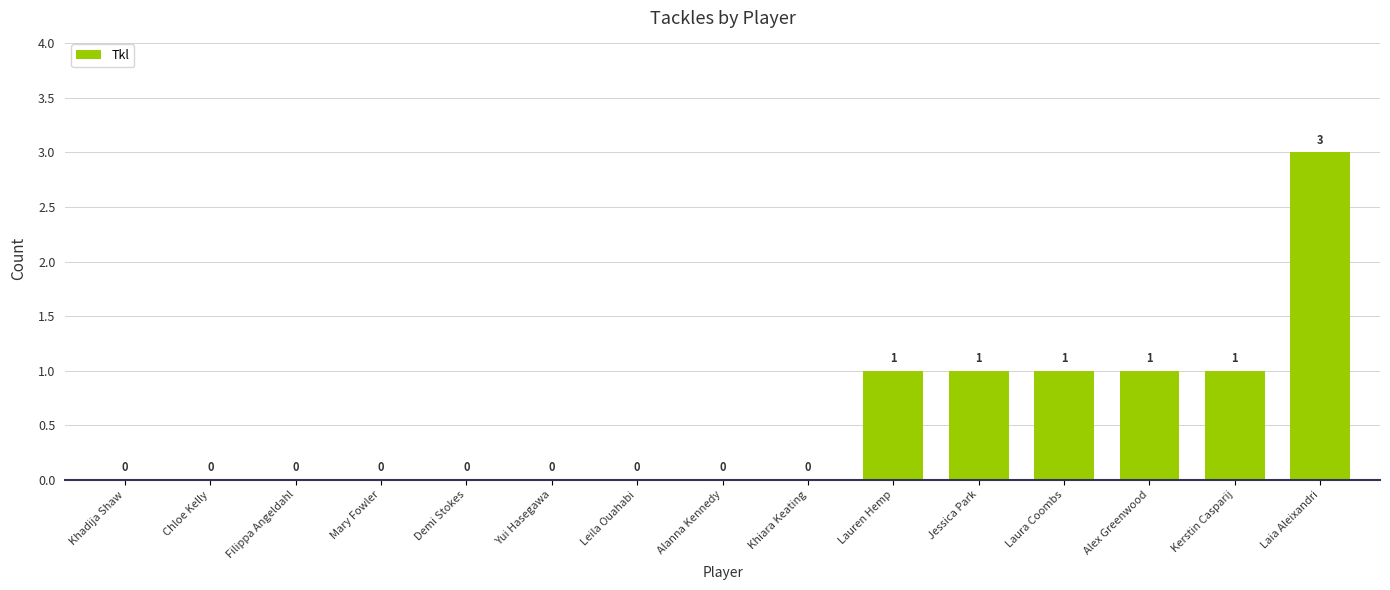

Reading left to right, what are all the values shown in this chart?

0	0	0	0	0	0	0	0	0	1	1	1	1	1	3